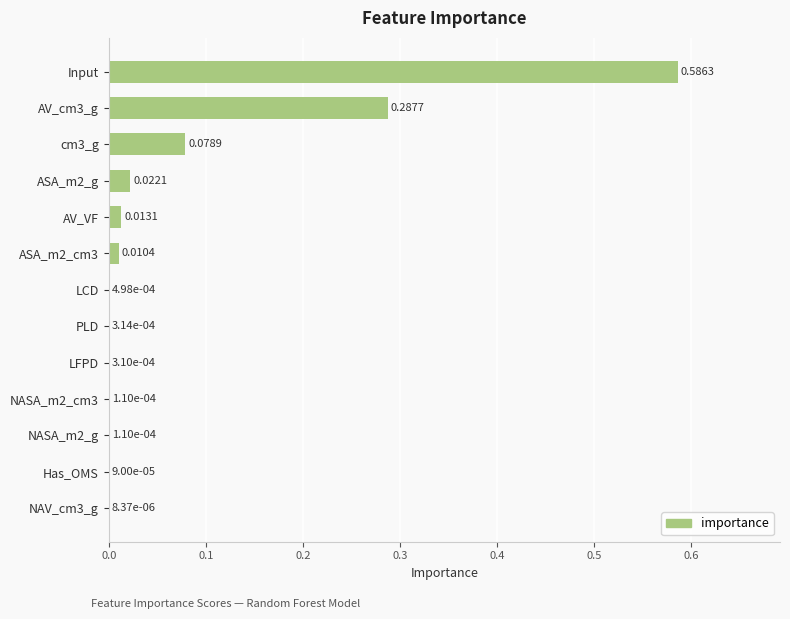

What is the sum of all values?

1.0